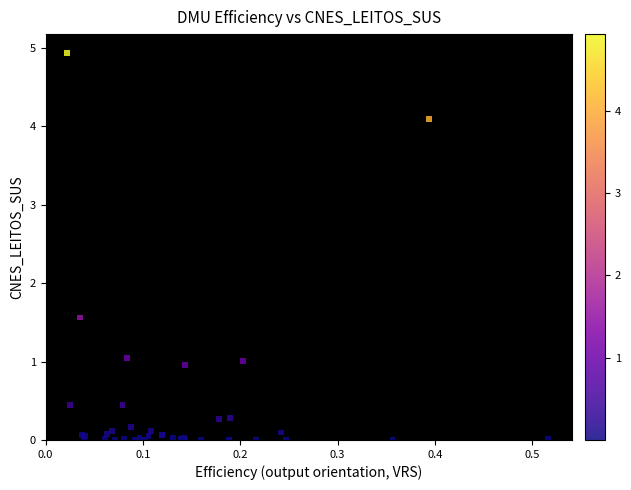

What Y value in the scatter plot is closest to 2?

1.6